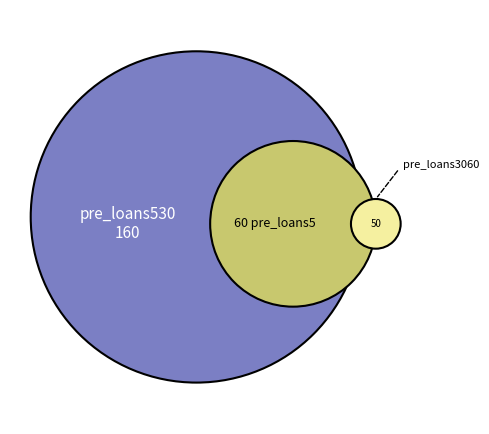

Is there any slice that represents more than half of the pie?

No